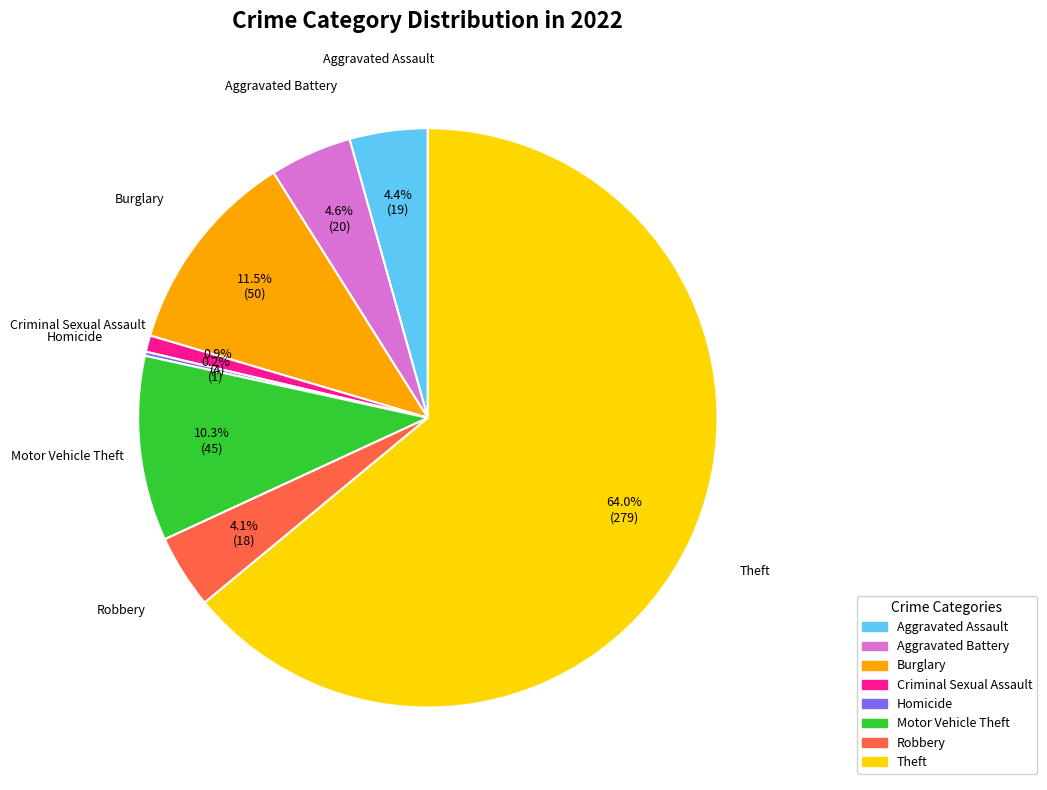

To the nearest percent, what is the difference between the largest and smallest slice percentages?

64%